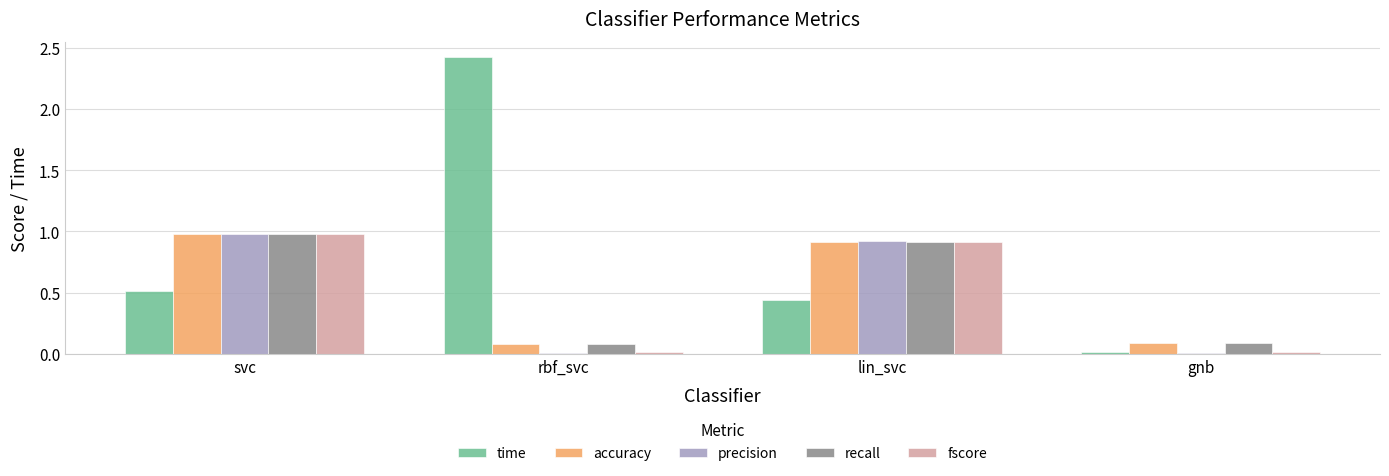

At which category is the sum across all series the highest?

svc